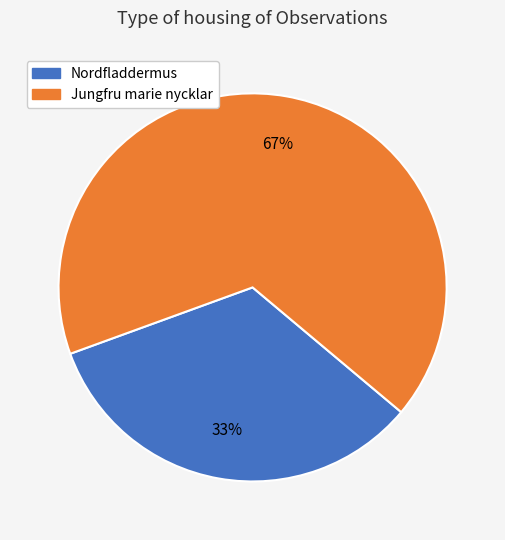

Count the number of slices in the pie.

2